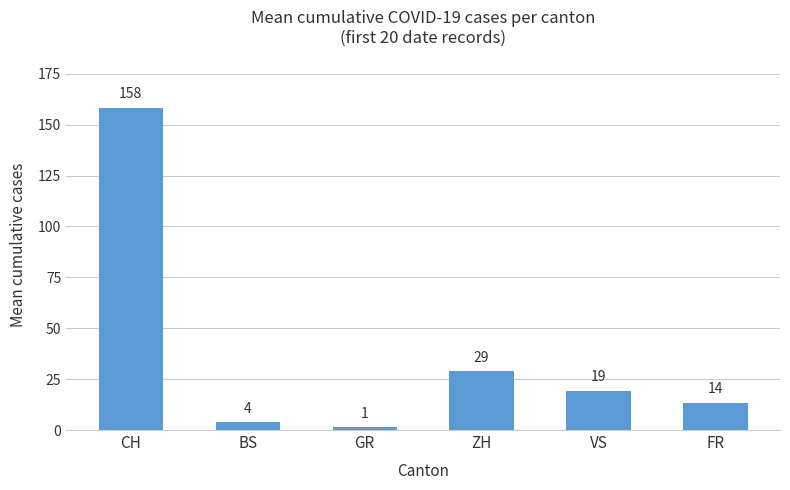

What is the minimum value shown in the chart?

1.3